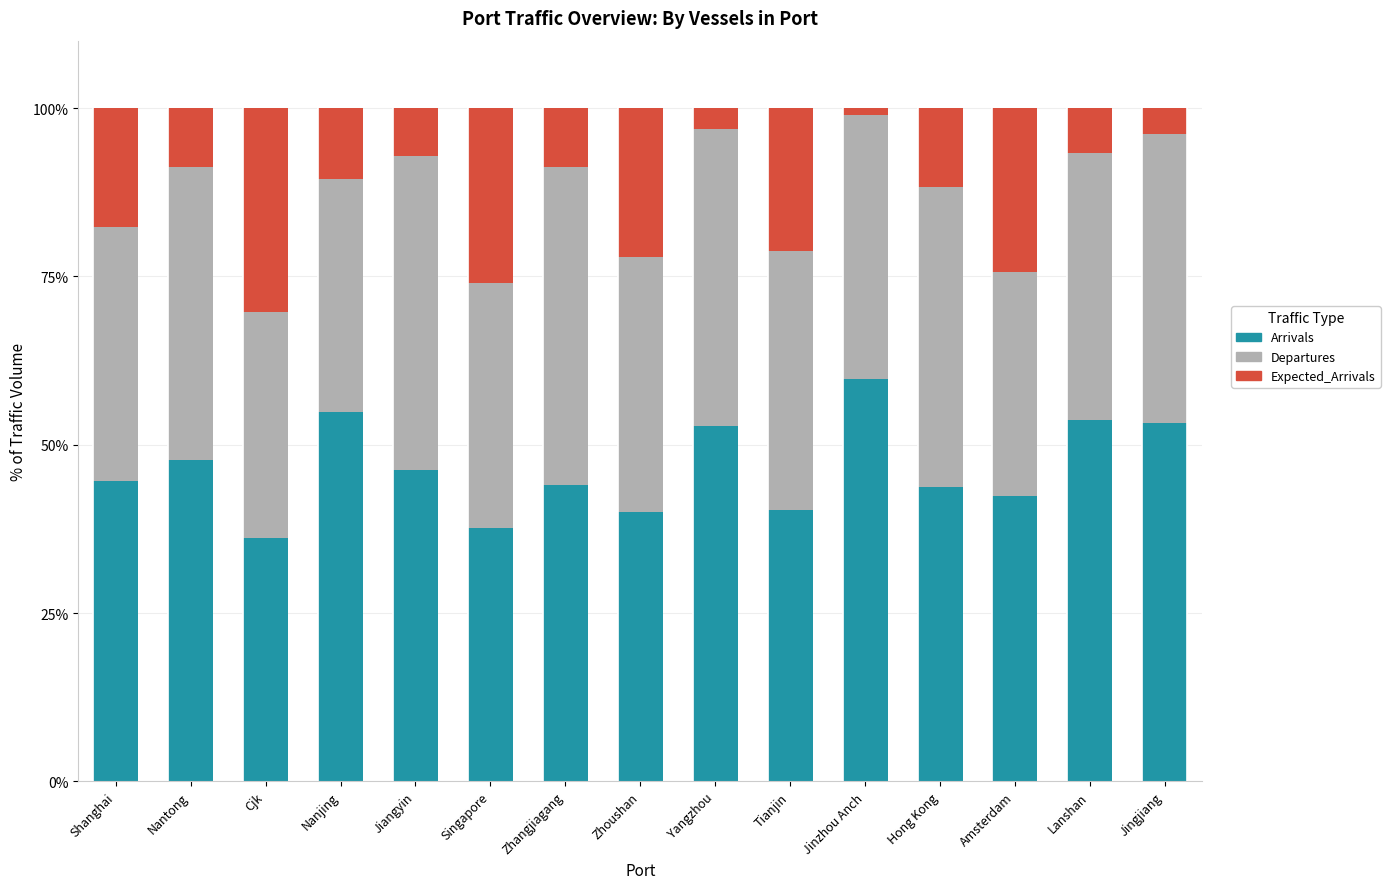

What is the difference between the second highest and minimum values in the Arrivals series?

18.8